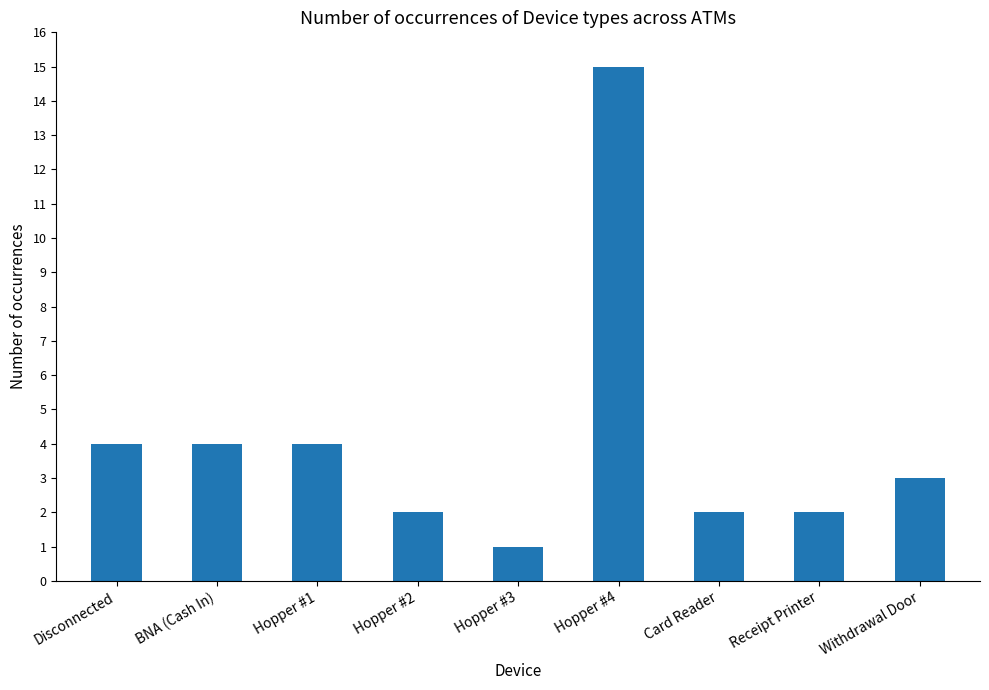

Reading left to right, extract all data points from this chart.

4	4	4	2	1	15	2	2	3